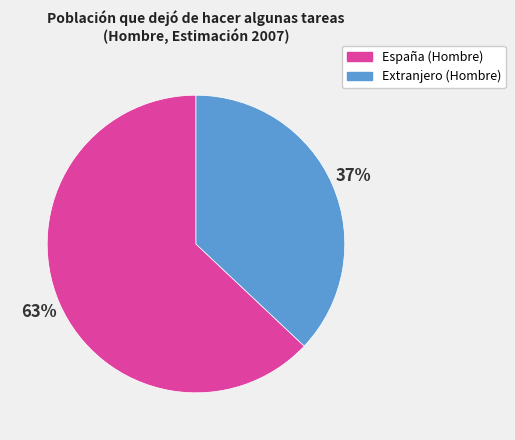

Rank the categories by value from lowest to highest.

Extranjero, España